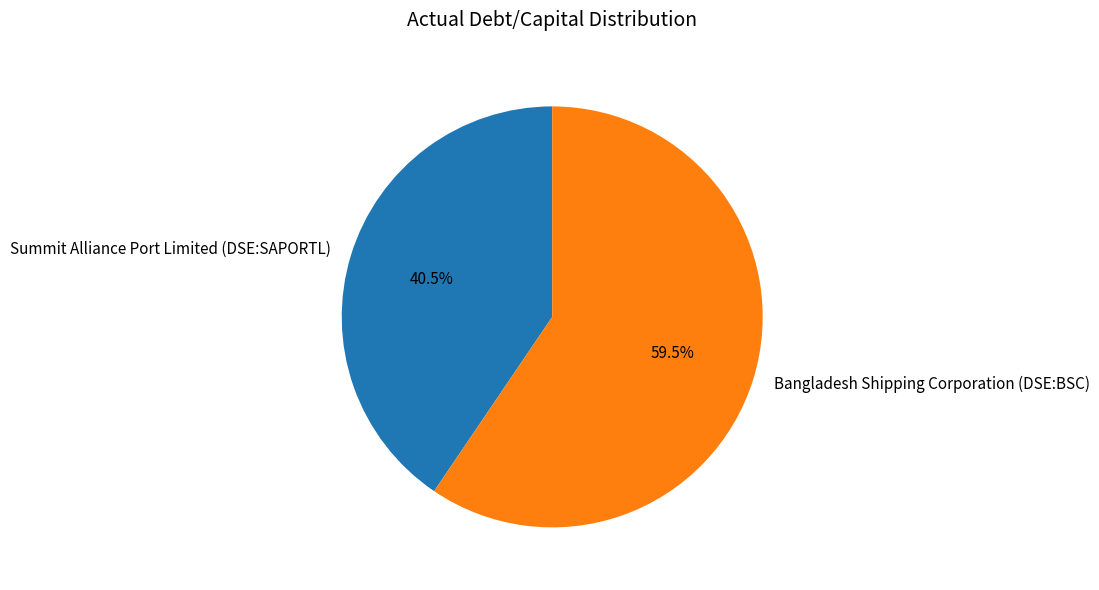

To the nearest percent, what is the difference between the largest and smallest slice percentages?

19%